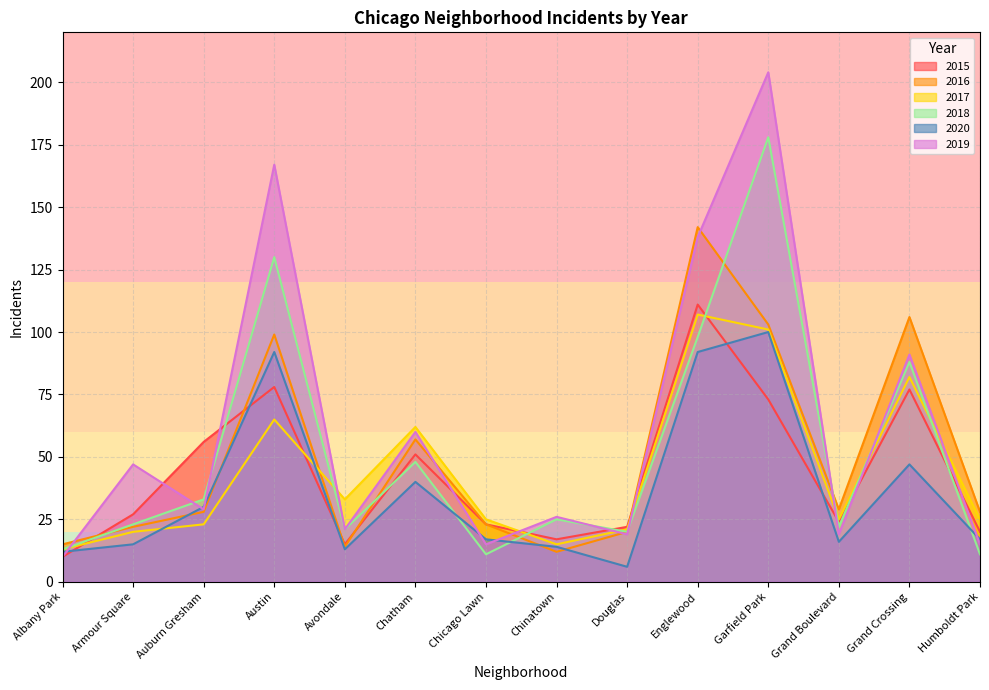

At which category does the chart reach its minimum across all series?

Douglas